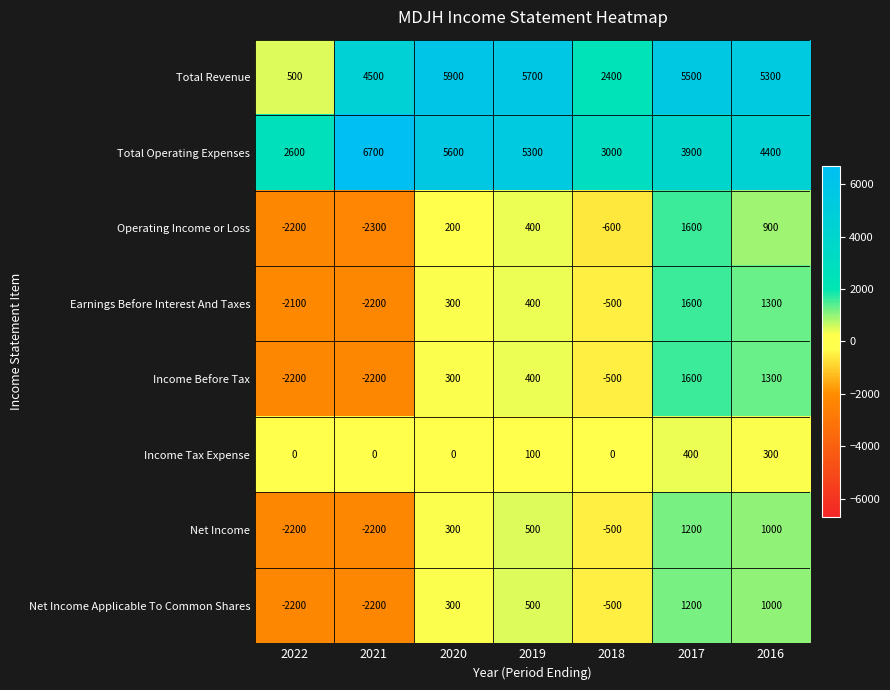

Which series has the widest spread of values?

Total Revenue